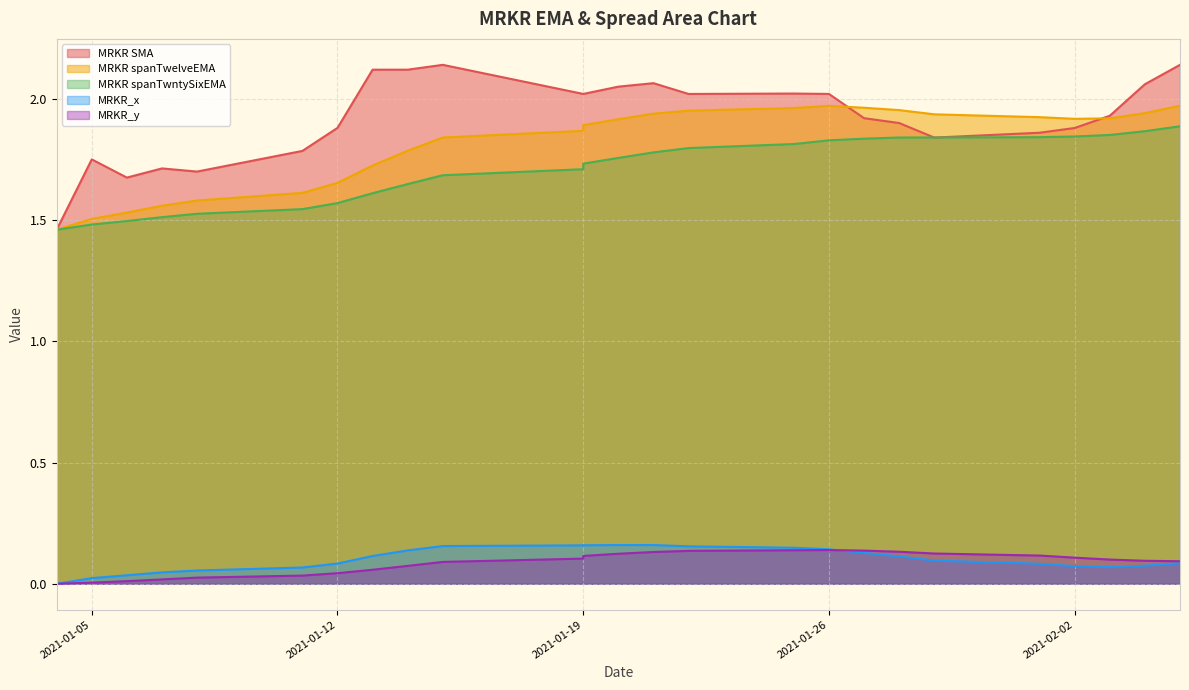

True or false: MRKR spanTwntySixEMA and MRKR_y cross at least once.

False